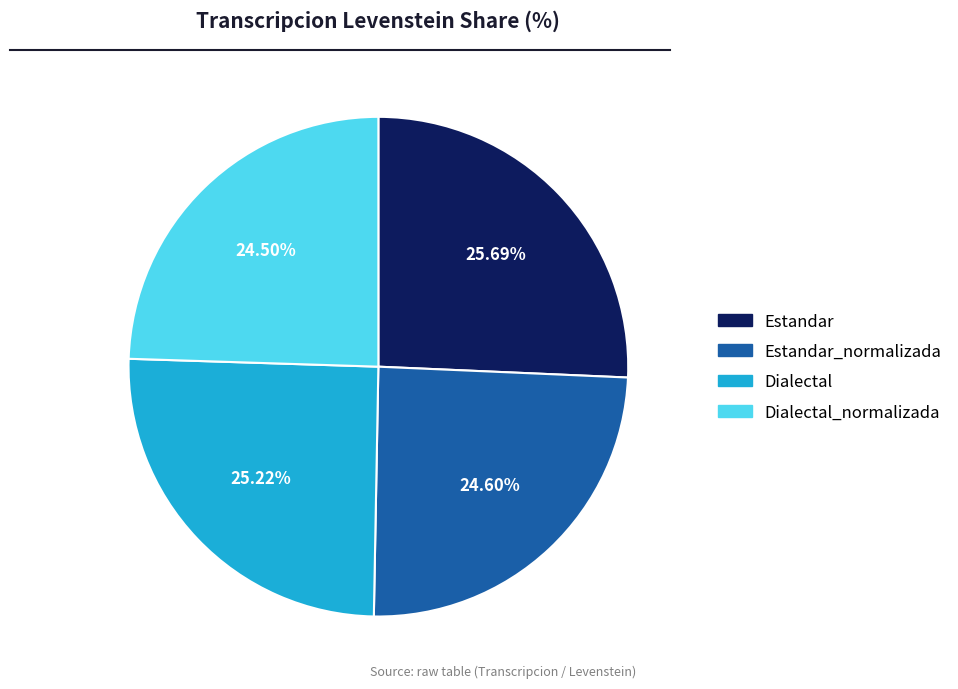

Does any single category account for the majority?

No